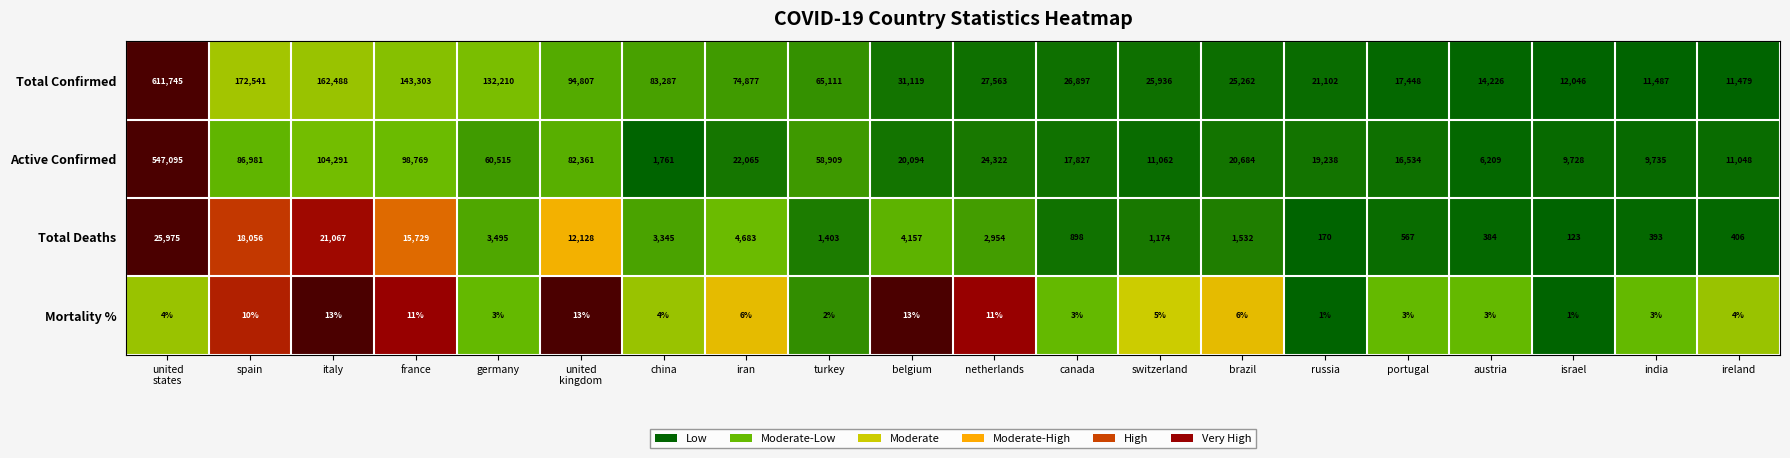

How many series are shown in this chart?

4